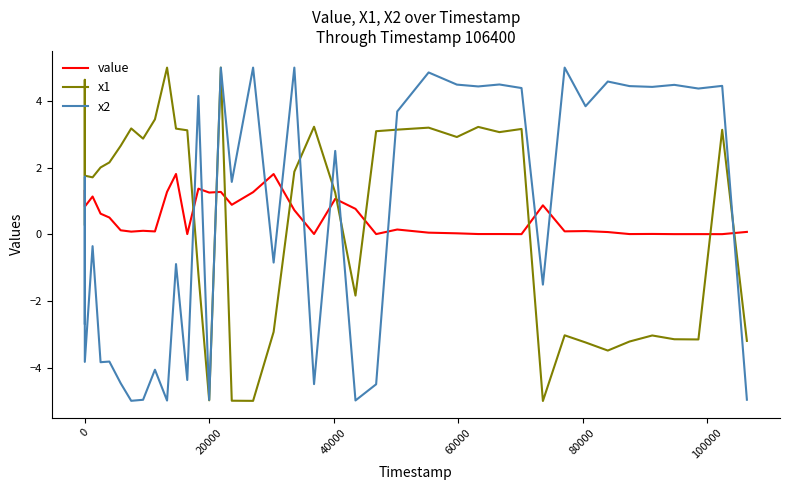

What is the maximum value shown in the chart?

5.0